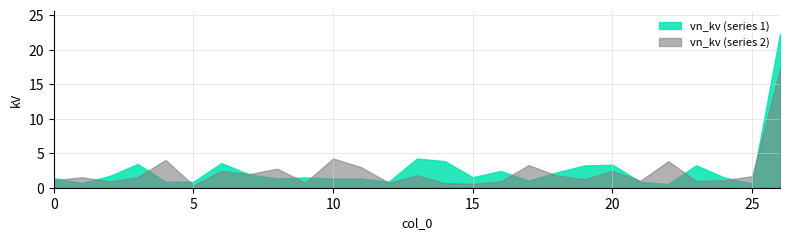

Is it true that the value at 19 is 0.2?

False